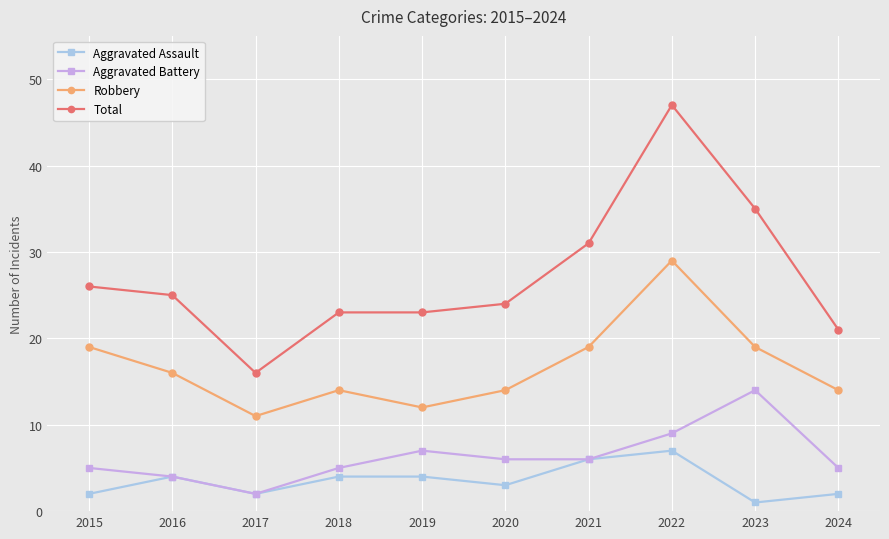

List the series in order of their peak value, highest first.

Total, Robbery, Aggravated Battery, Aggravated Assault